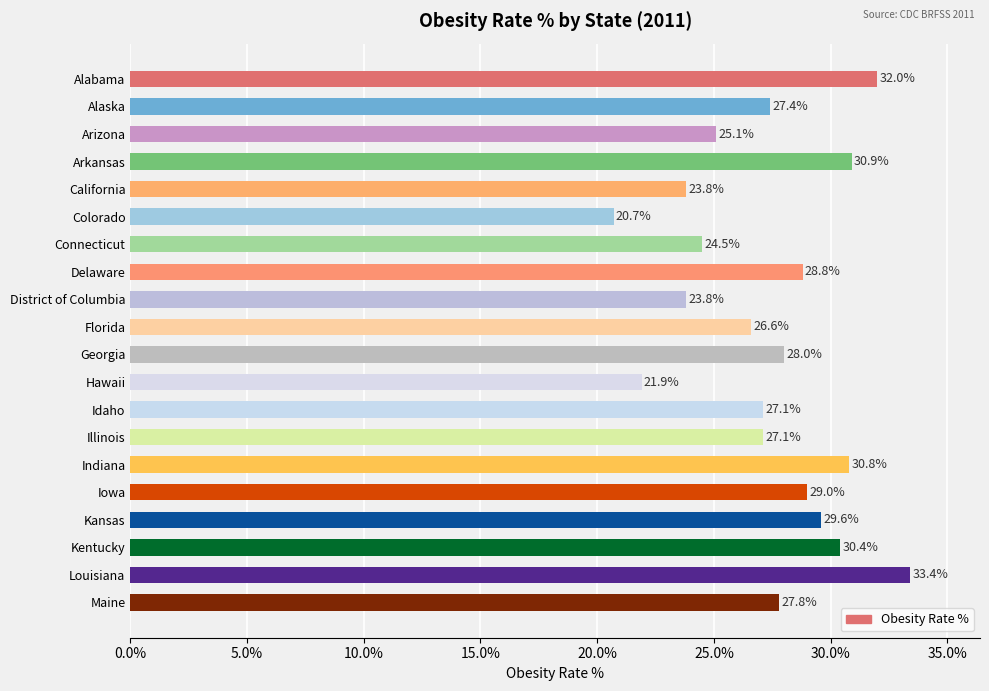

What position from the bottom is Georgia?

10